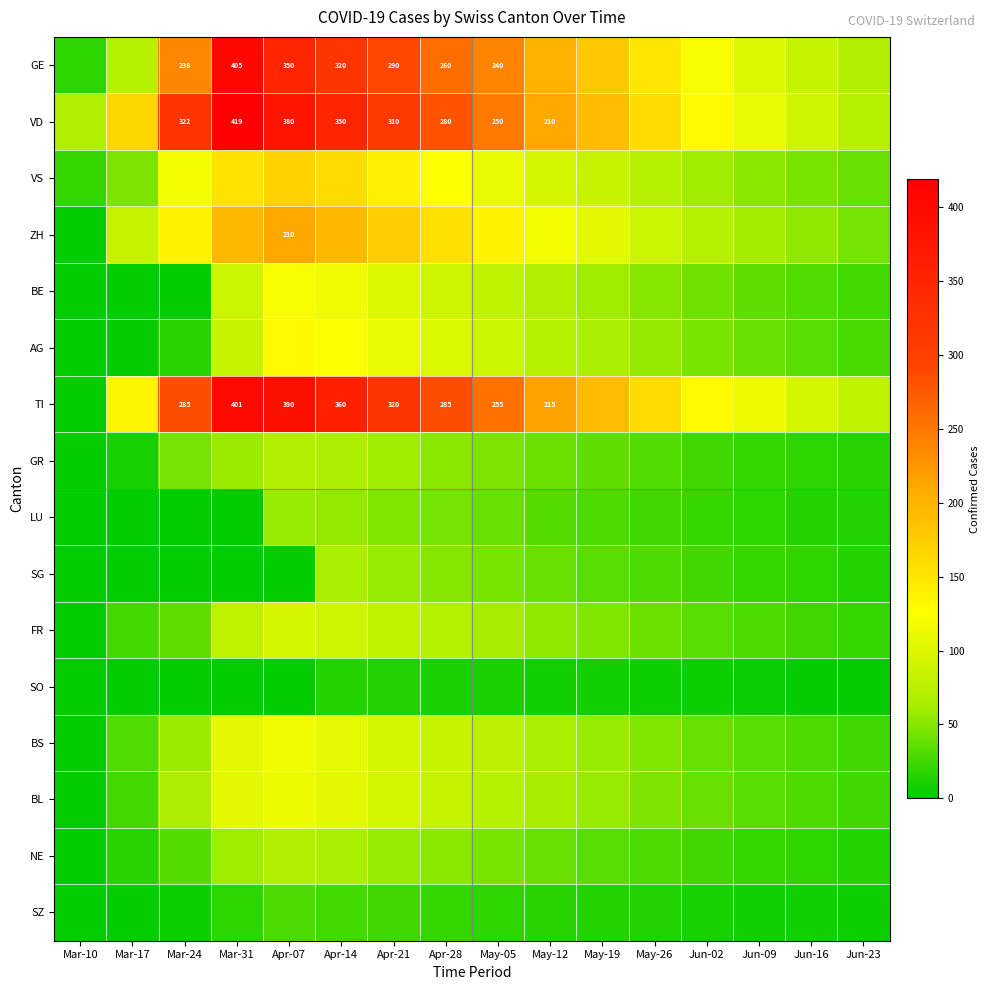

Is the value of GE at Mar-31 greater than the value of VD at May-12?

Yes